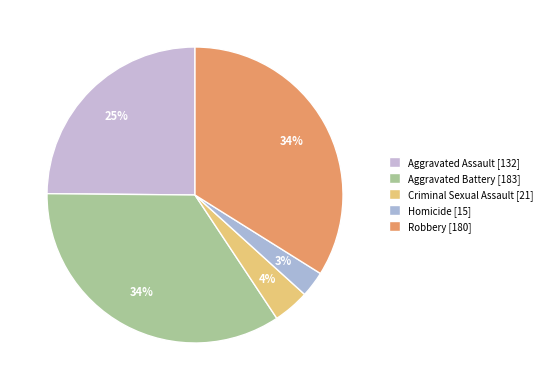

Count the number of slices in the pie.

5